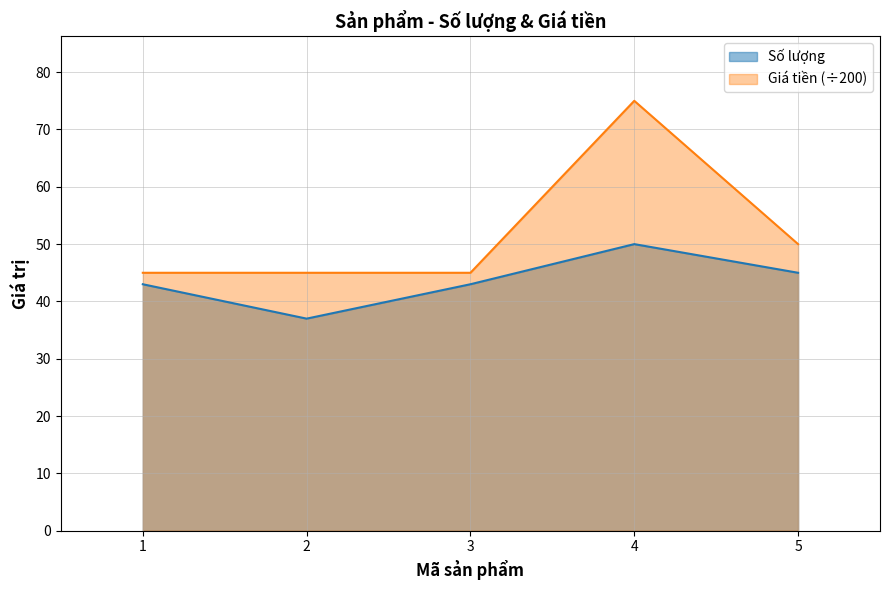

What are all the series names shown in the legend?

Số lượng, Giá tiền (÷200)